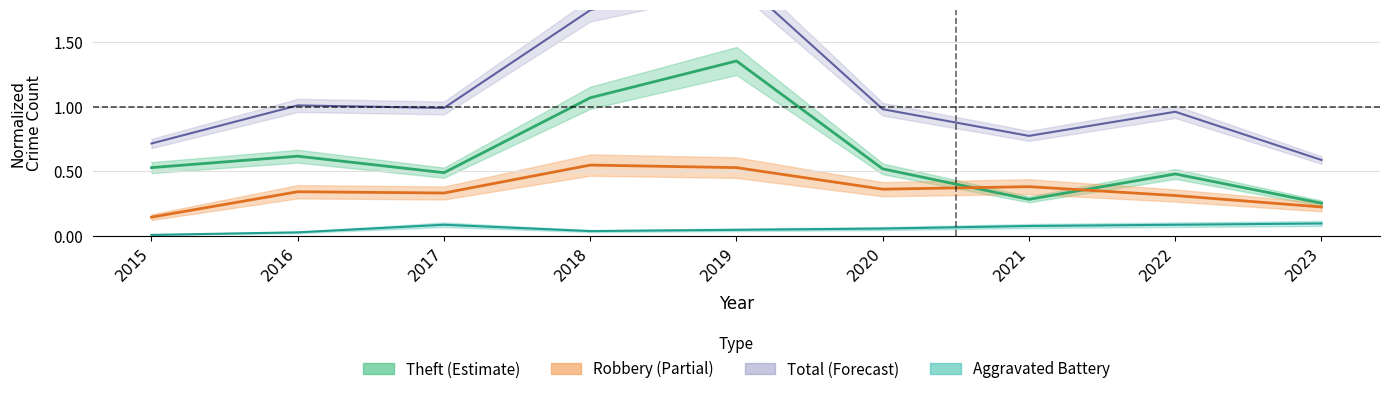

What is the difference between the Aggravated Battery values at 2016 and 2022?

0.1